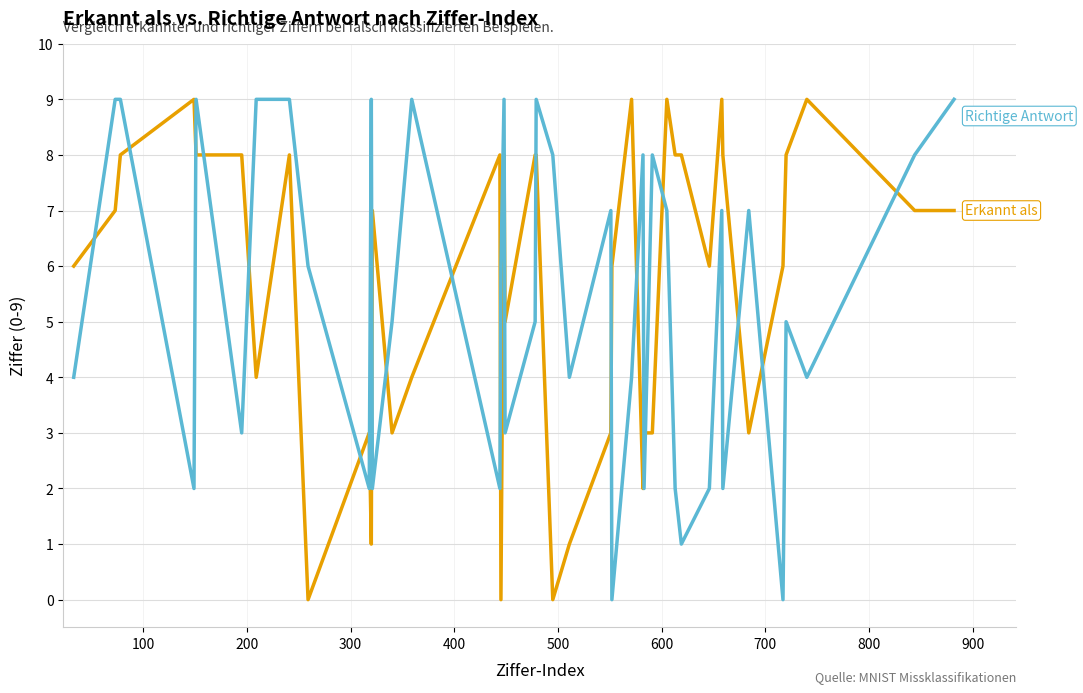

What is the maximum value shown in the chart?

9